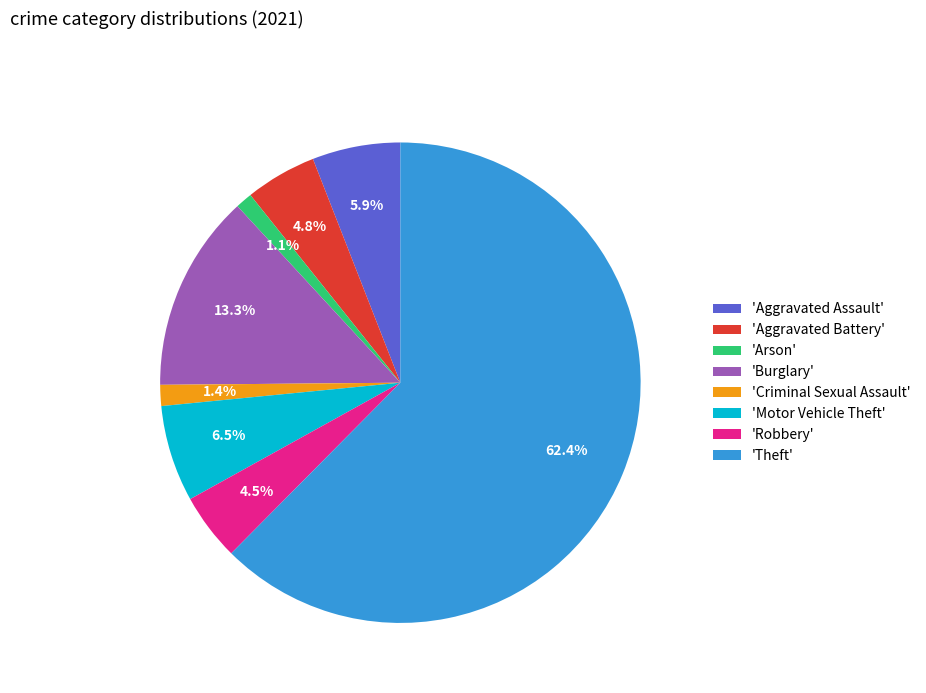

Which has a higher value, 'Theft' or 'Robbery'?

'Theft'